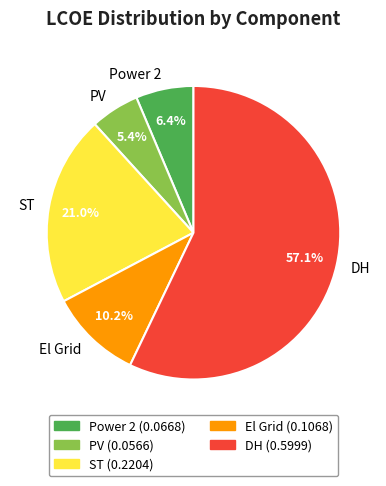

Which slice represents more than half of the pie?

DH